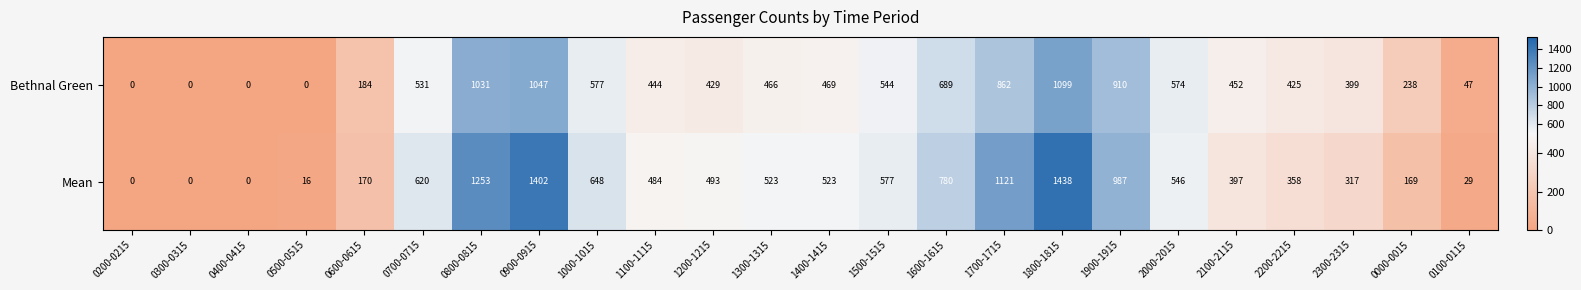

Which series has the largest range (max minus min)?

Mean